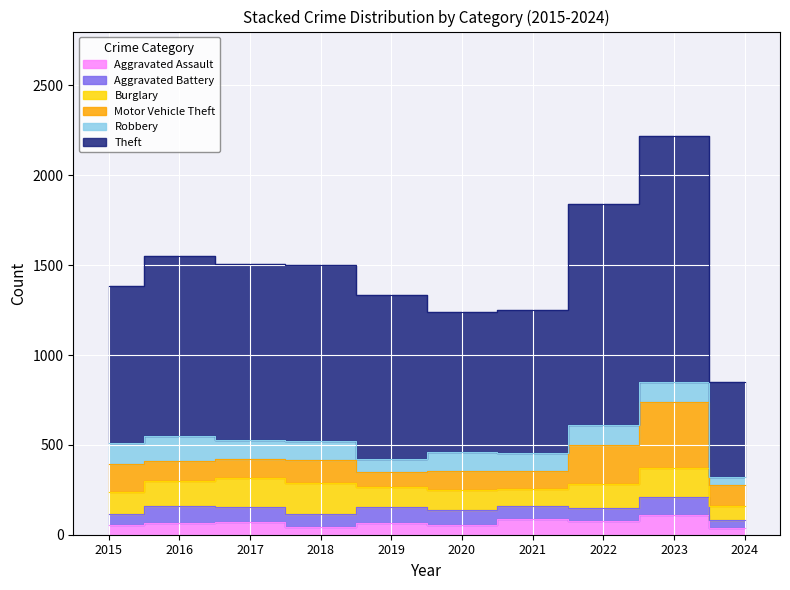

What is the difference between the second highest and minimum values in the Robbery series?

73